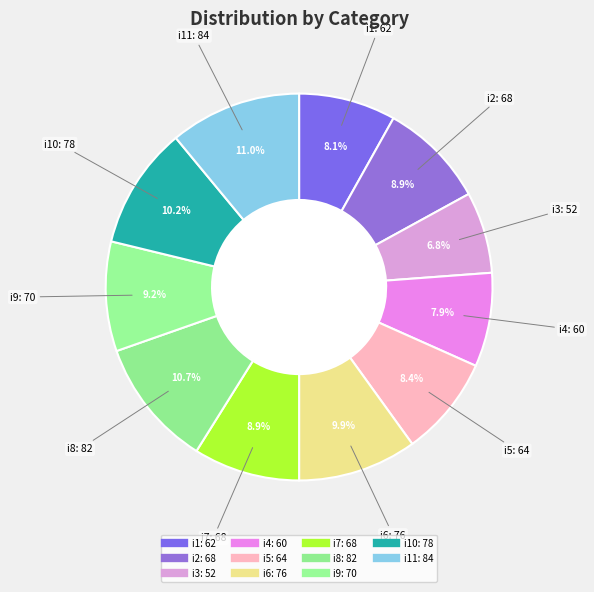

Count the number of slices in the pie.

11